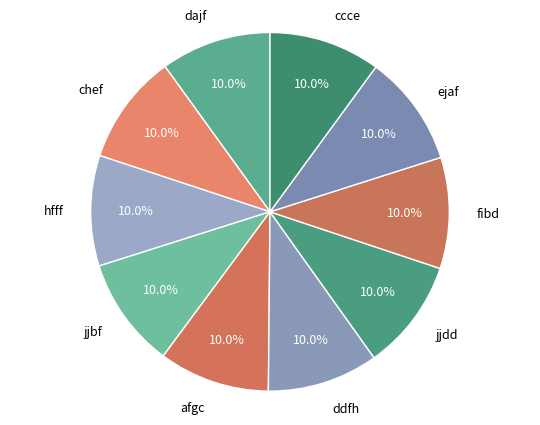

What percentage is NOT represented by ddfh?

90.0%